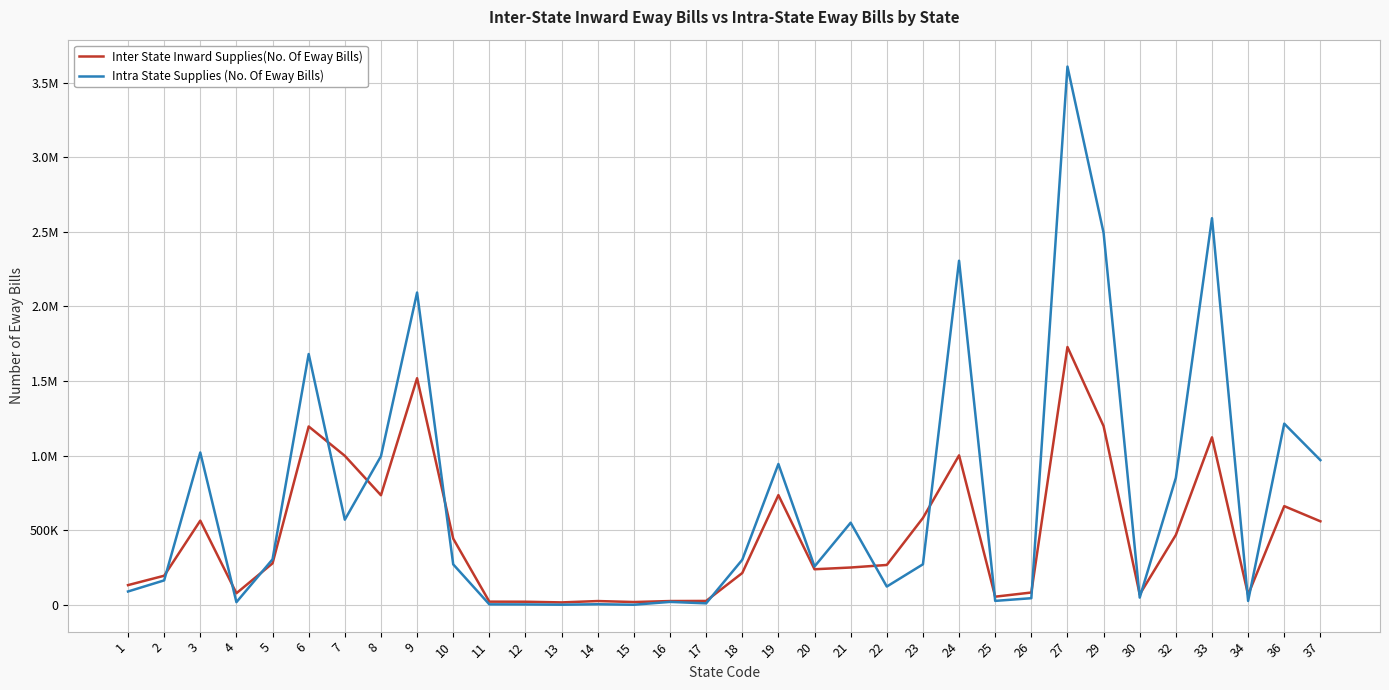

What are all the series names shown in the legend?

Inter State Inward Supplies(No. Of Eway Bills), Intra State Supplies (No. Of Eway Bills)